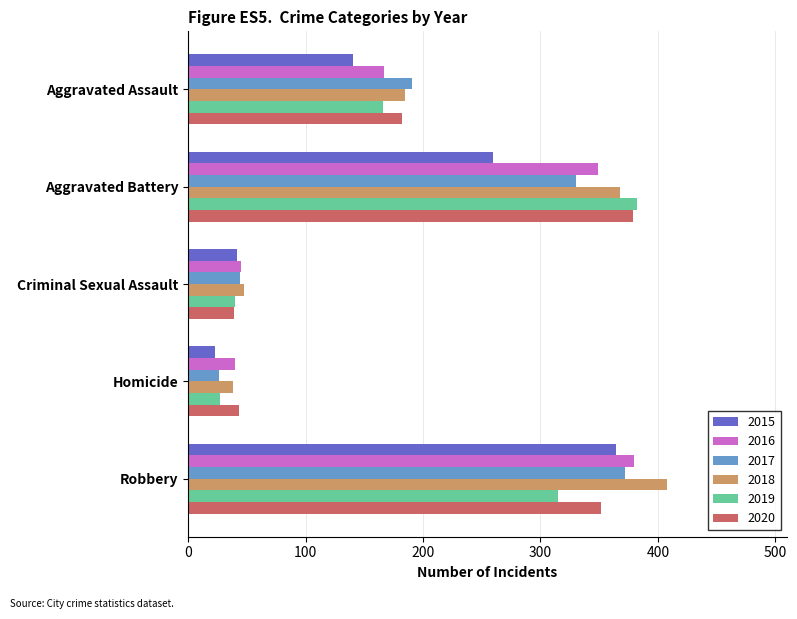

Where is 2017 nearest to the value 199?

Aggravated Assault